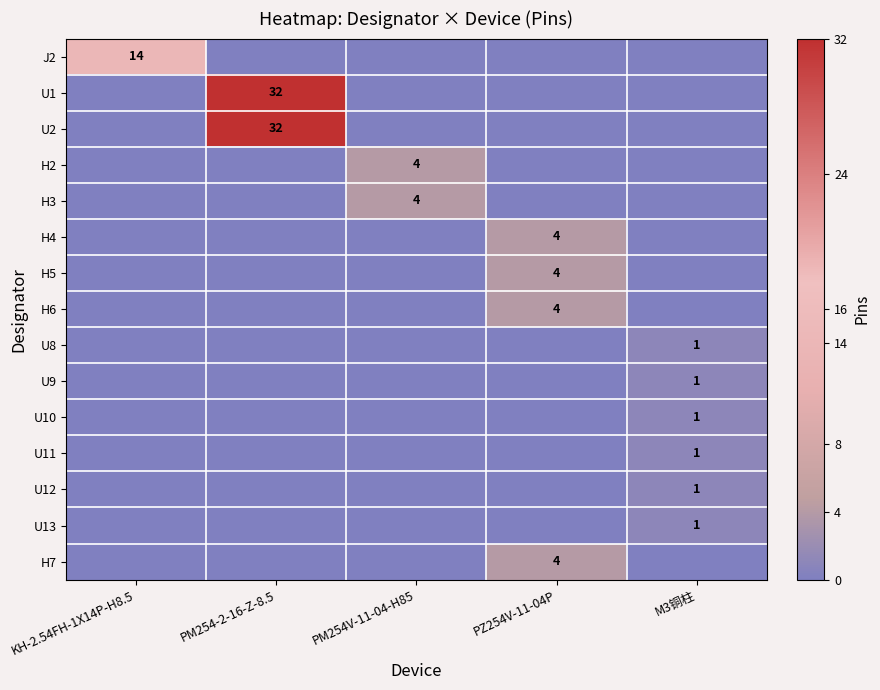

The value of H3 at PM254V-11-04-H85 is 1. True or false?

False